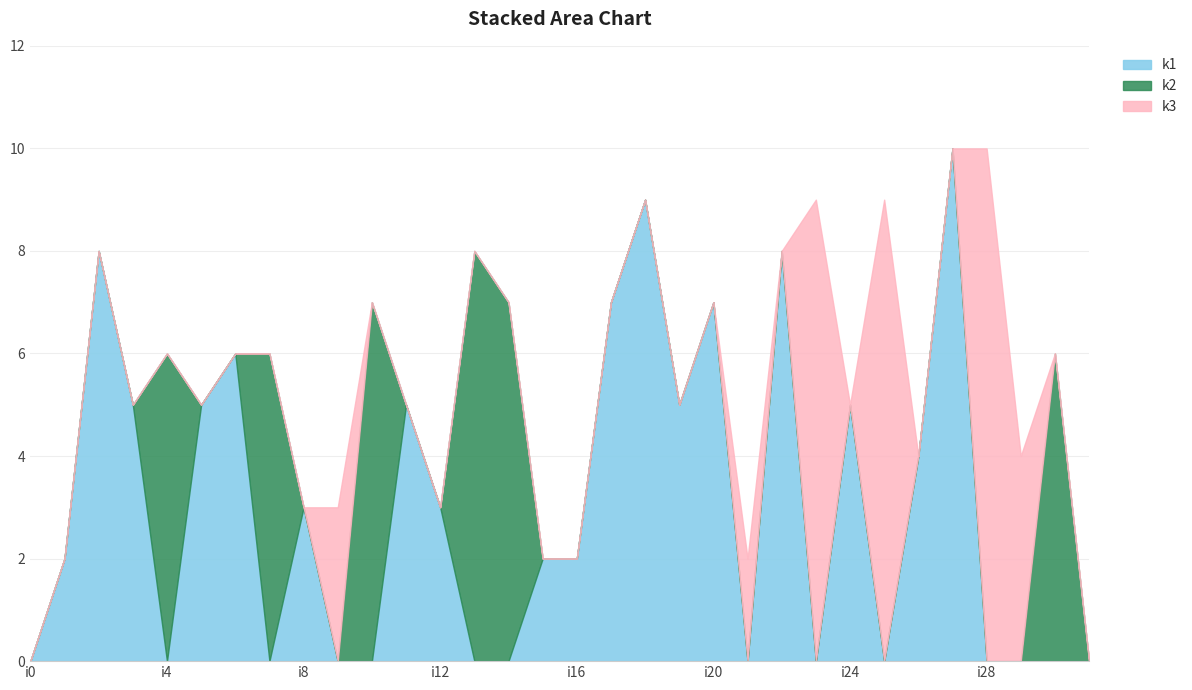

The k2 series shows 4 at i3. True or false?

False